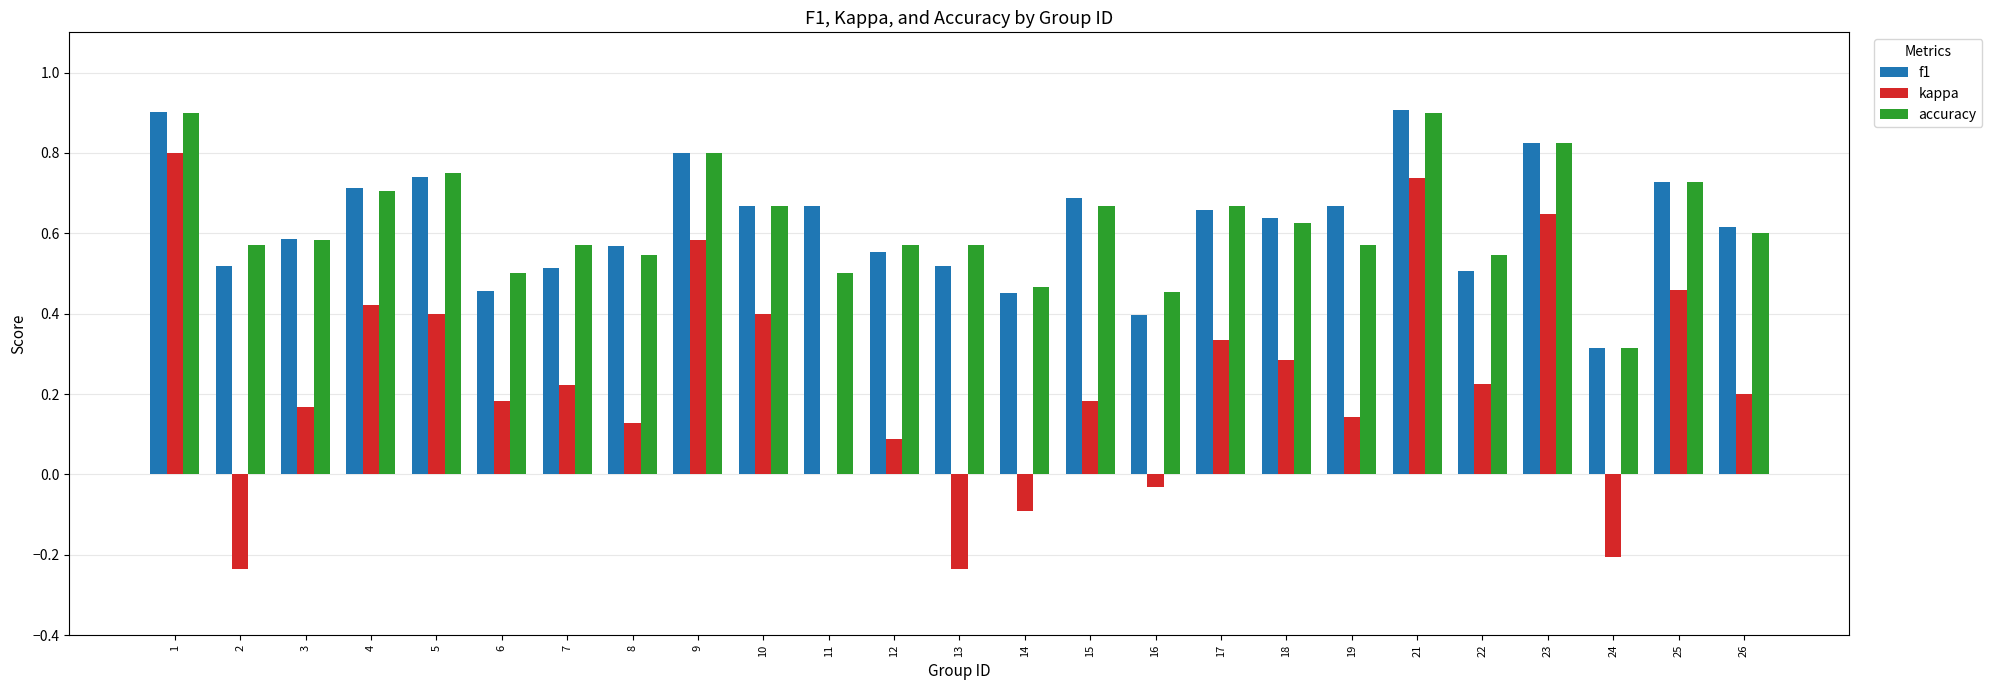

Are the bars grouped side by side (vs. stacked)?

Yes